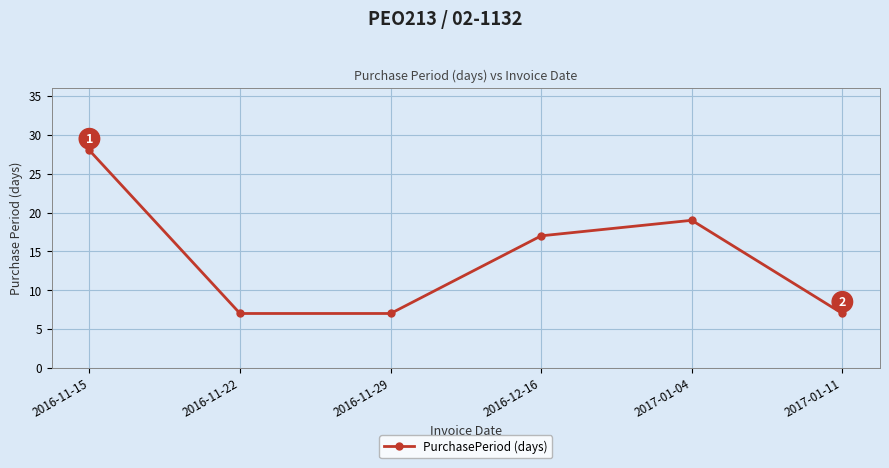

True or false: the data shows 28 at 2016-11-15.

True